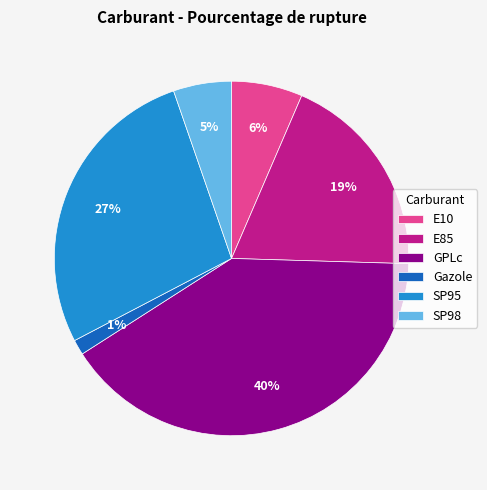

Is there a majority slice in this chart?

No